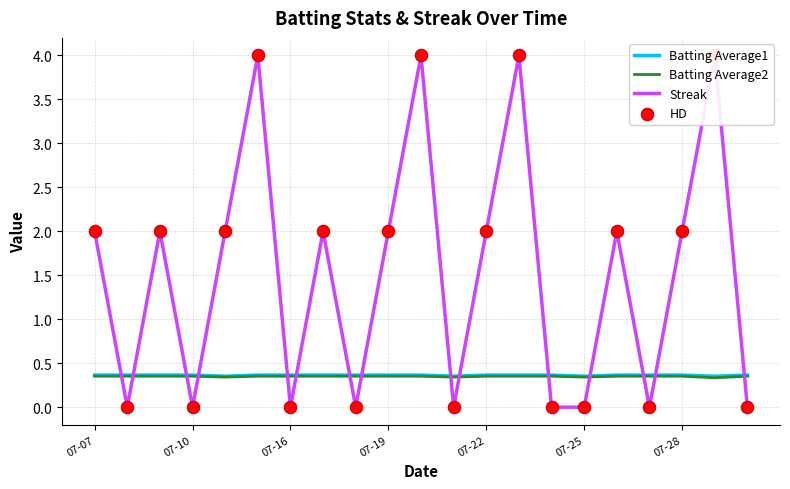

Which series reaches the minimum Y coordinate?

Streak